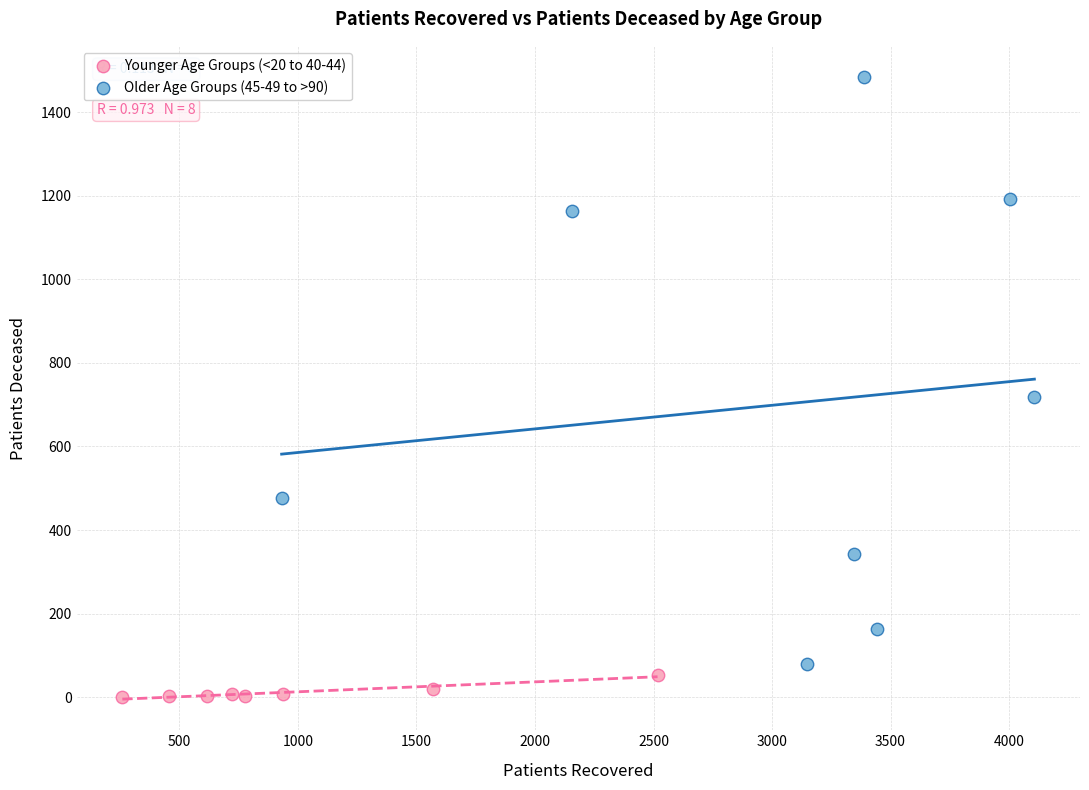

Which series contains the lowest Y value?

Younger Age Groups (<20 to 40-44)